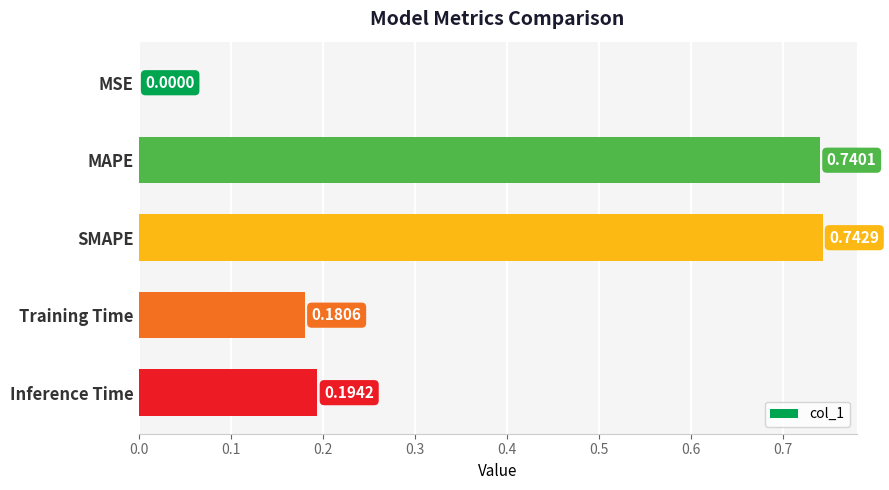

What is the sum of the values at Training Time and SMAPE?

0.9